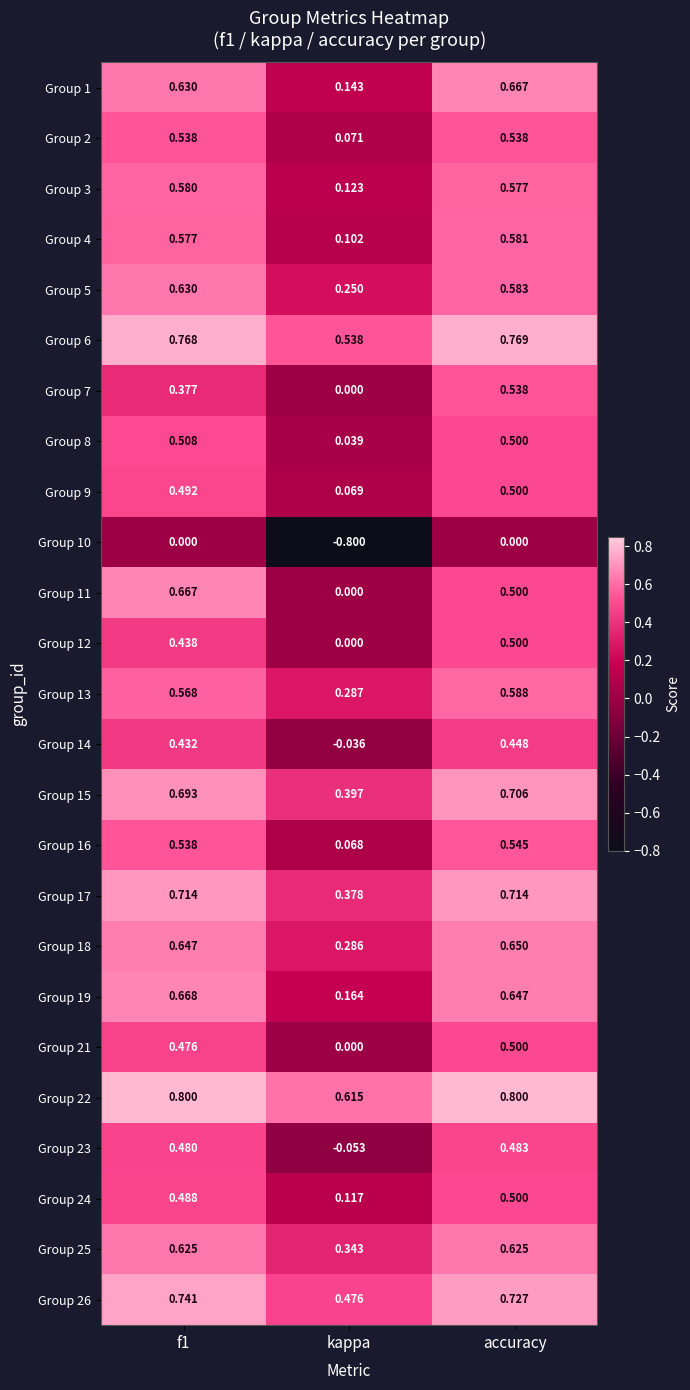

Is the value of Group 24 at kappa greater than the value of Group 23 at accuracy?

No